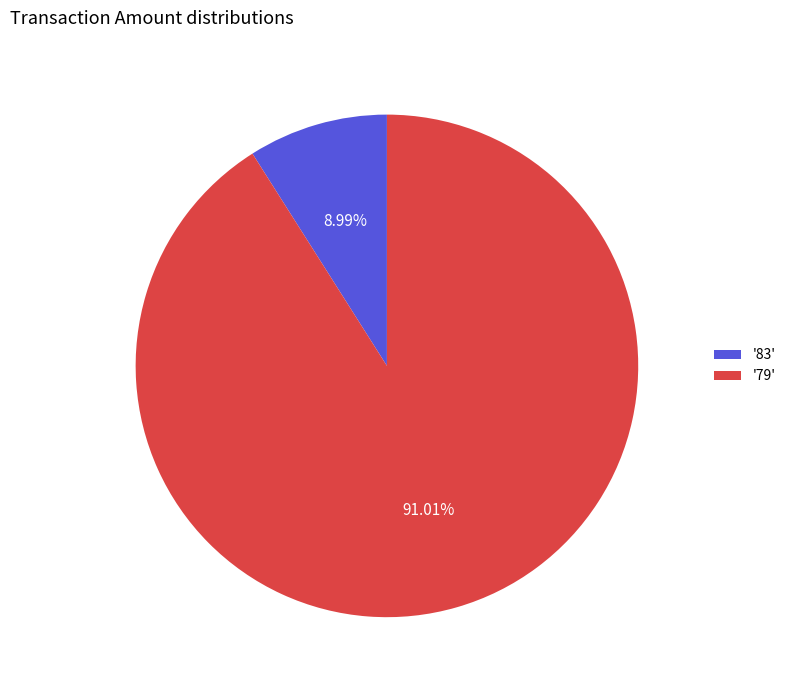

Which category has the smallest portion of the pie?

'83'